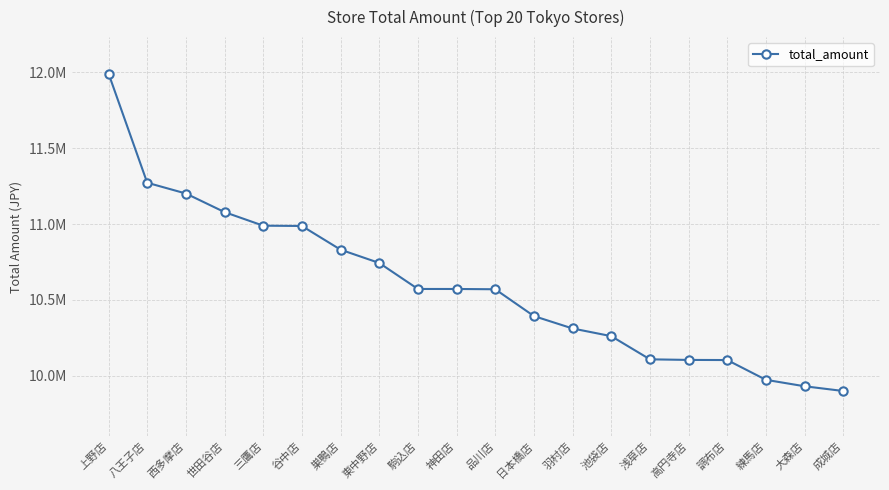

Reading left to right, list all the values displayed in this chart.

11992501	11272728	11201742	11079128	10989669	10987737	10831543	10744028	10572645	10572537	10570716	10394015	10312299	10261776	10108985	10105106	10104248	9973943	9931468	9900304